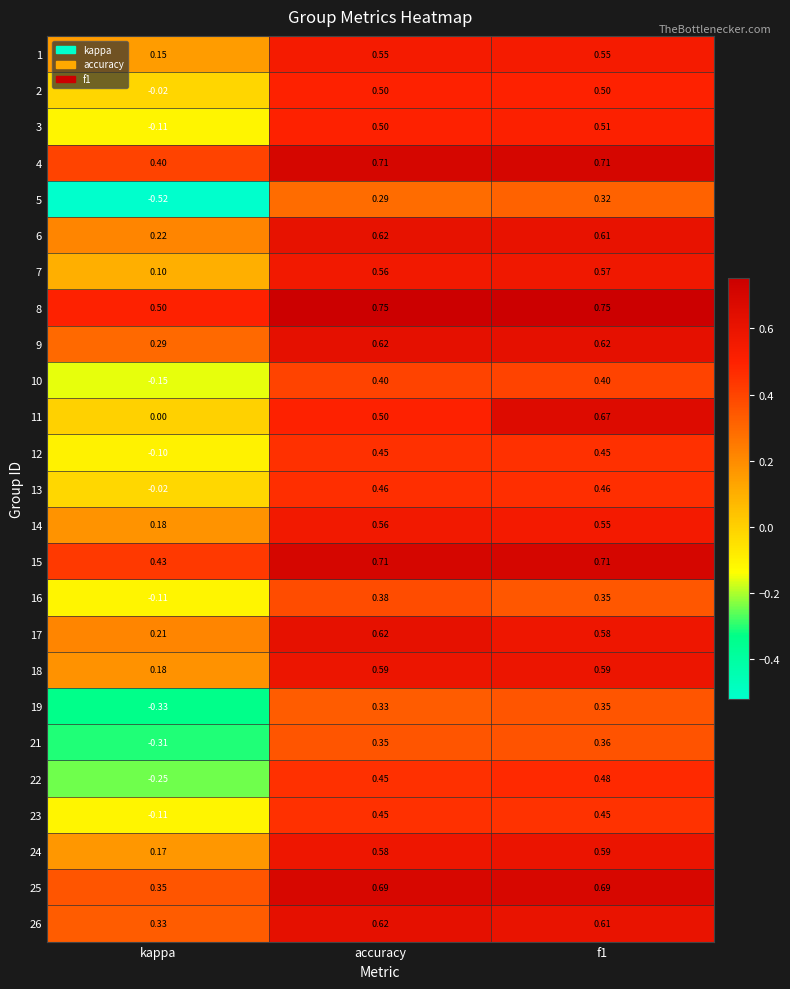

How many distinct data groups are displayed?

25